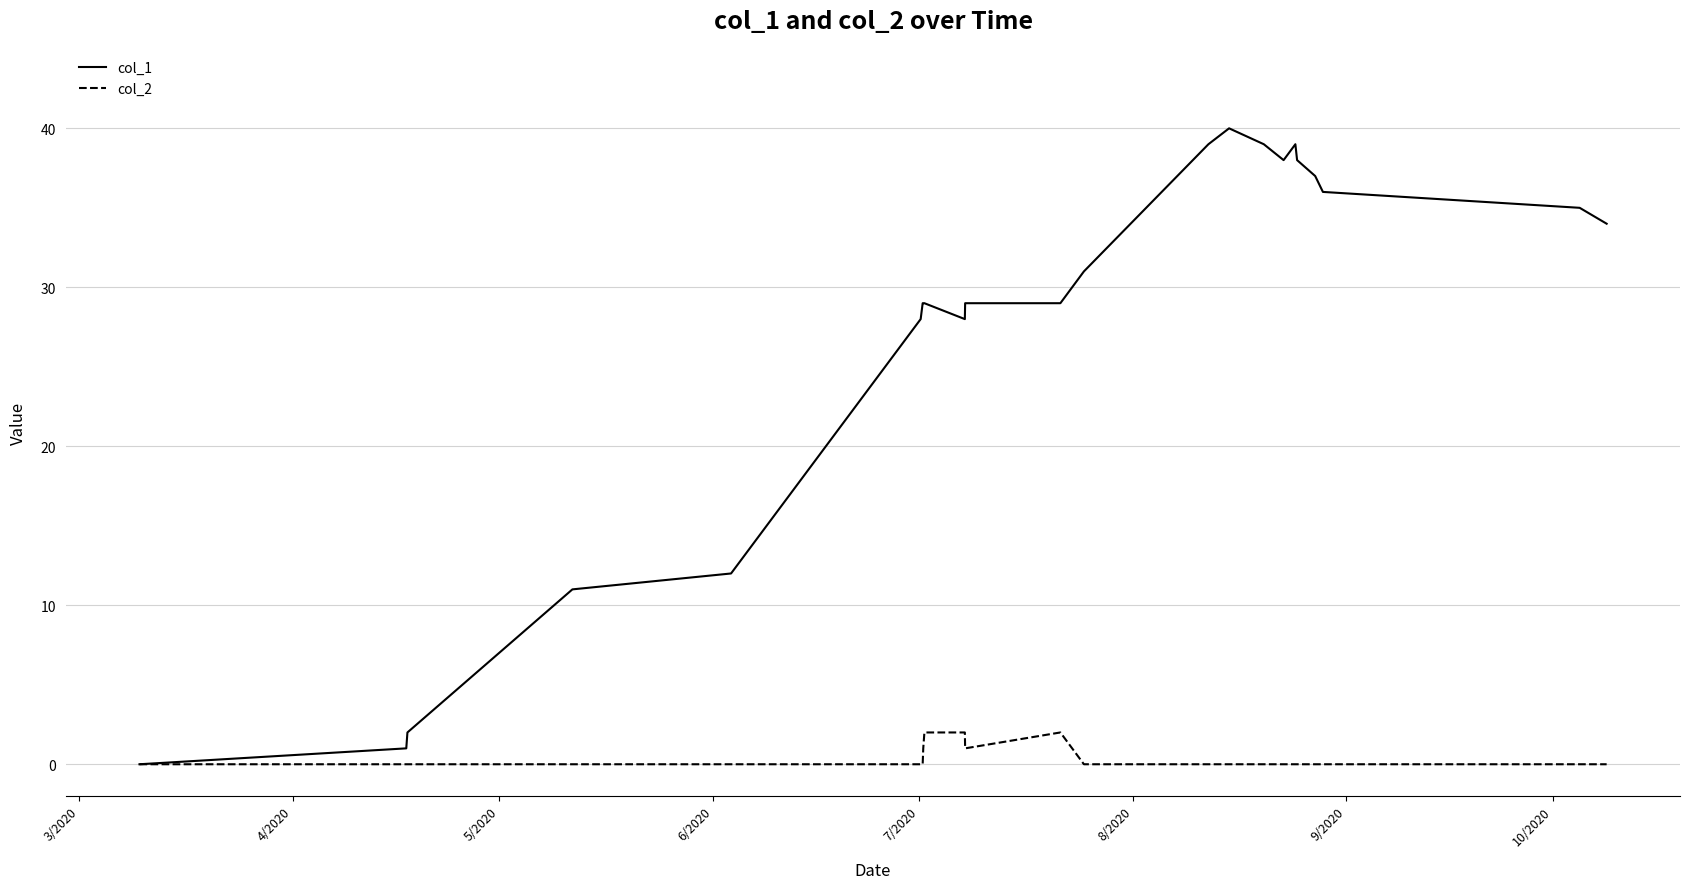

Which series has the widest spread of values?

col_1